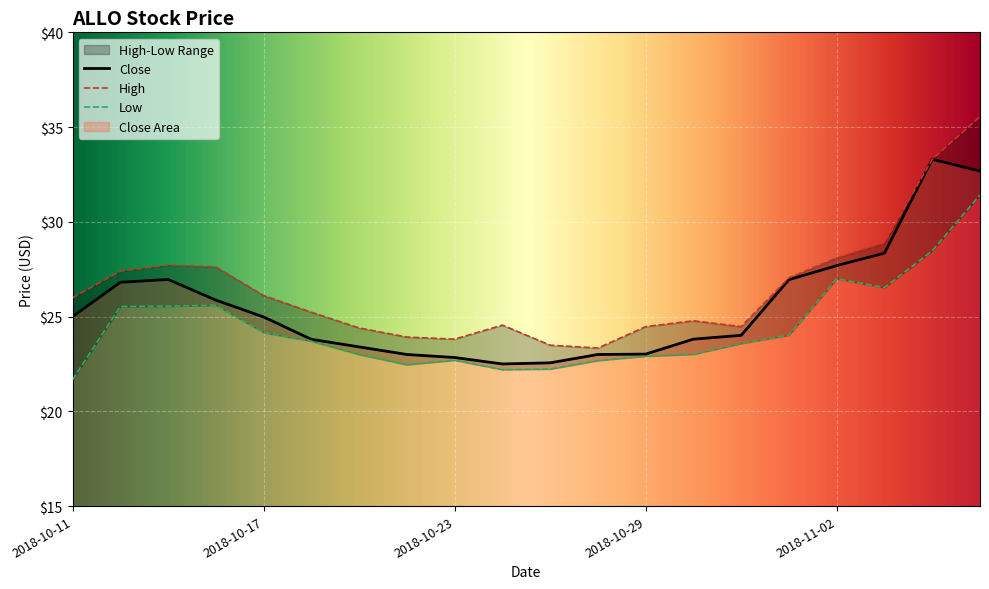

Is it true that High equals 27.0 at 2018-11-01?

True